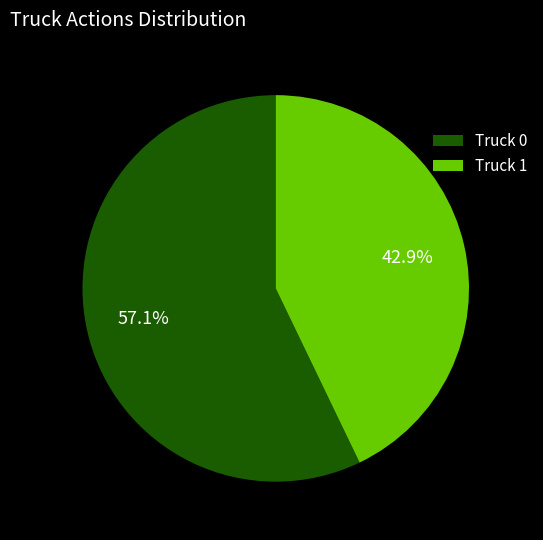

Is it true that Truck 1 is 43% of the pie?

True